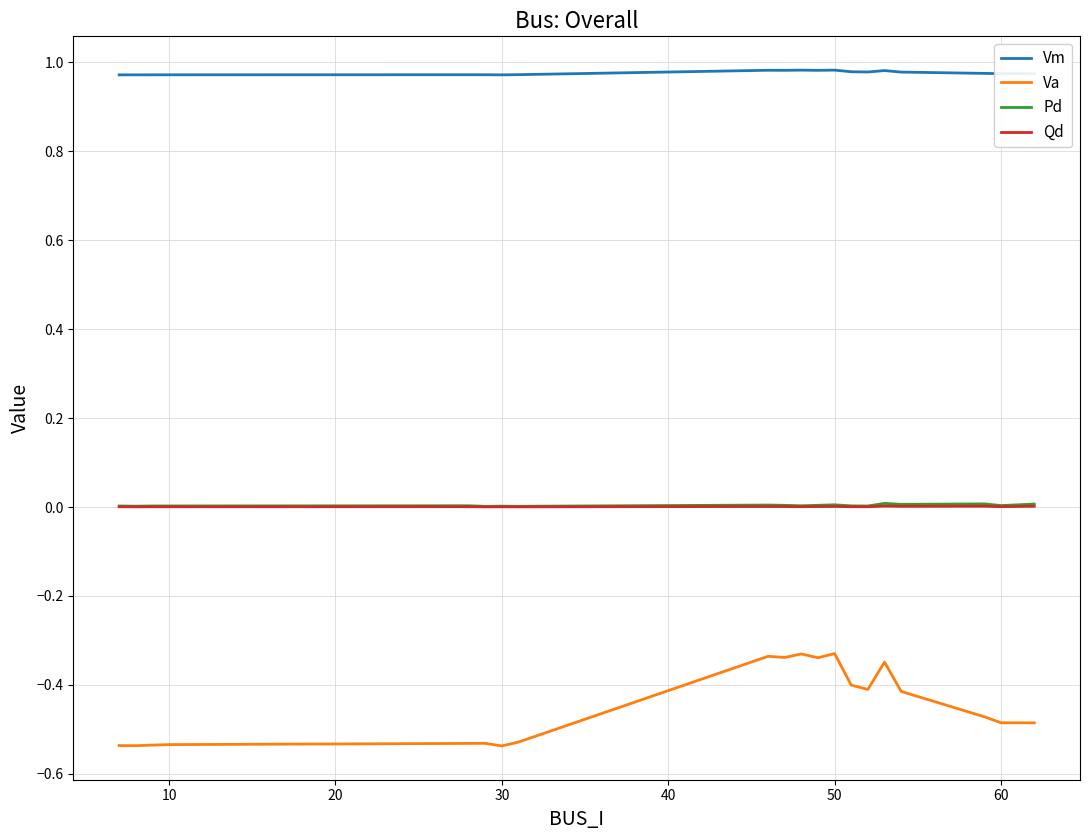

Which series has the largest total across all categories?

Vm